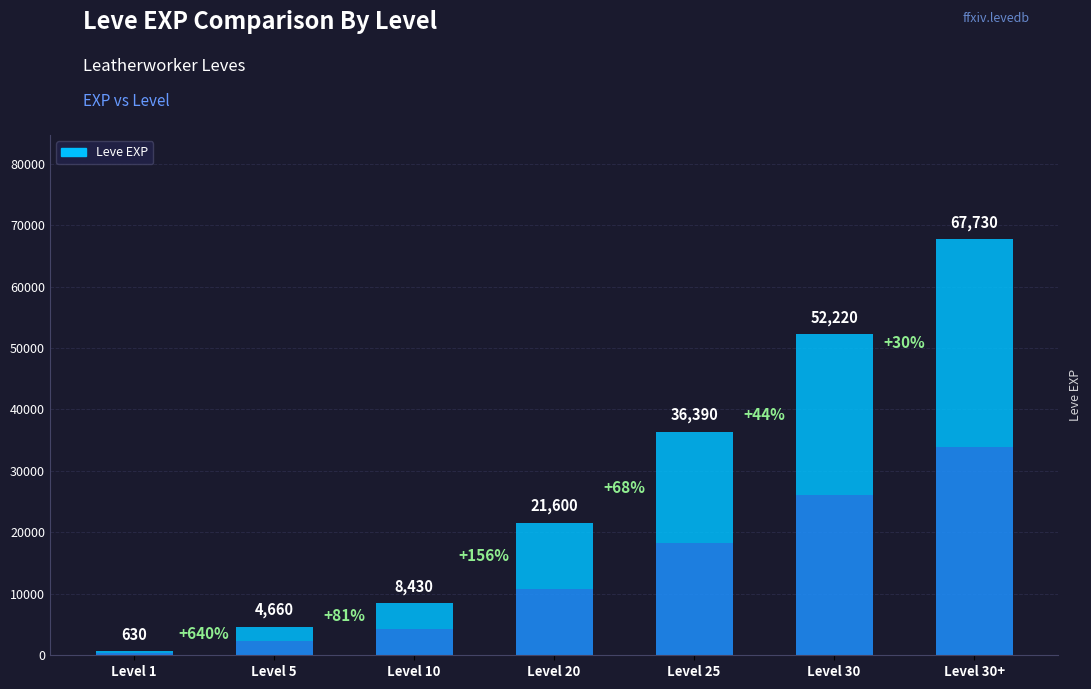

At which label is the value closest to 34180?

Level 25